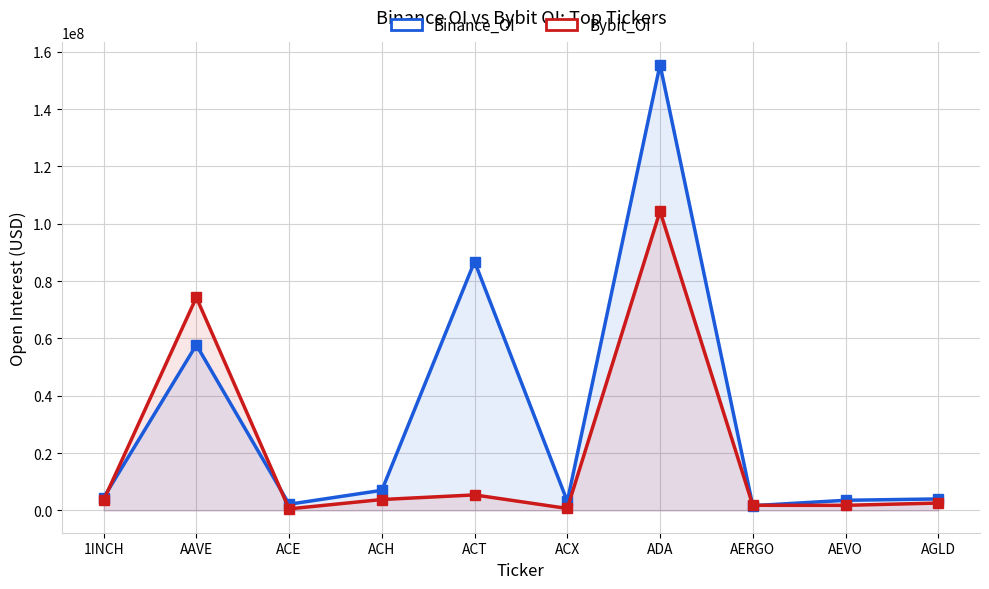

List the series in order of their peak value, highest first.

Binance_OI, Bybit_OI